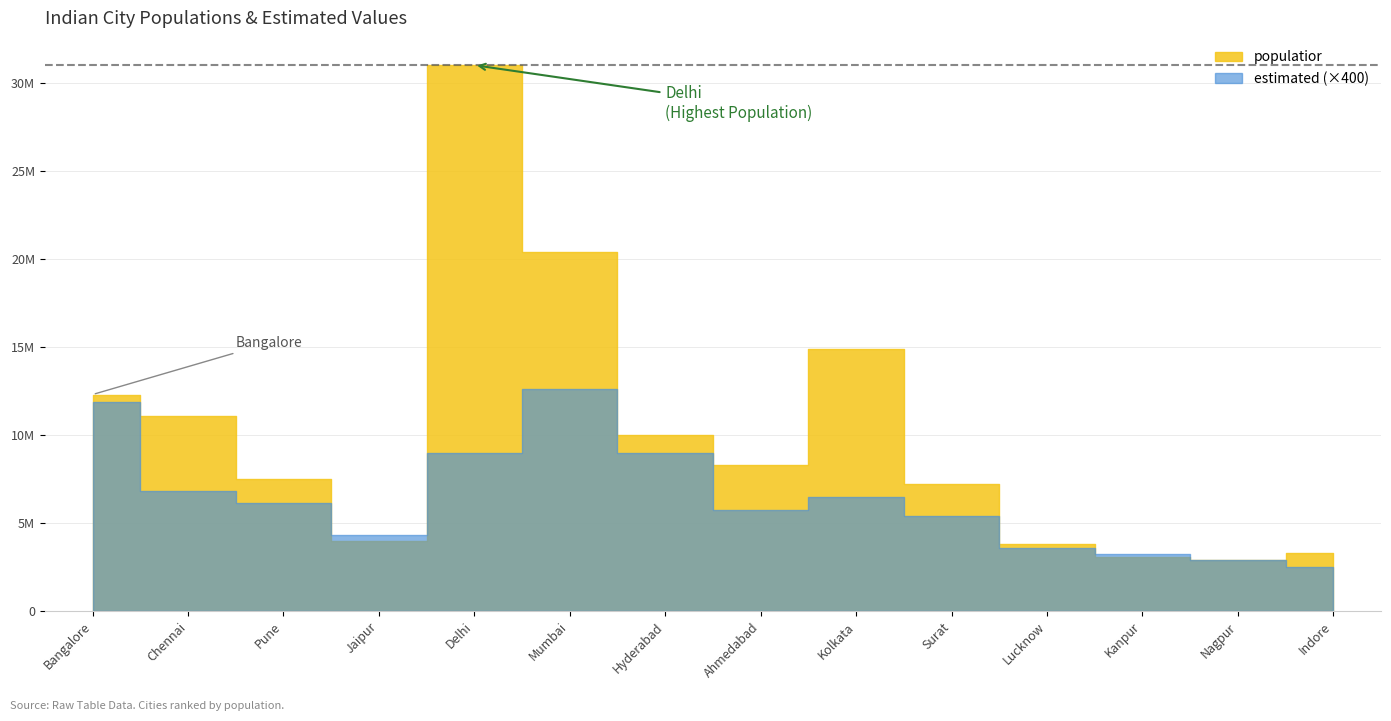

The estimated series shows 10800 at Jaipur. True or false?

True